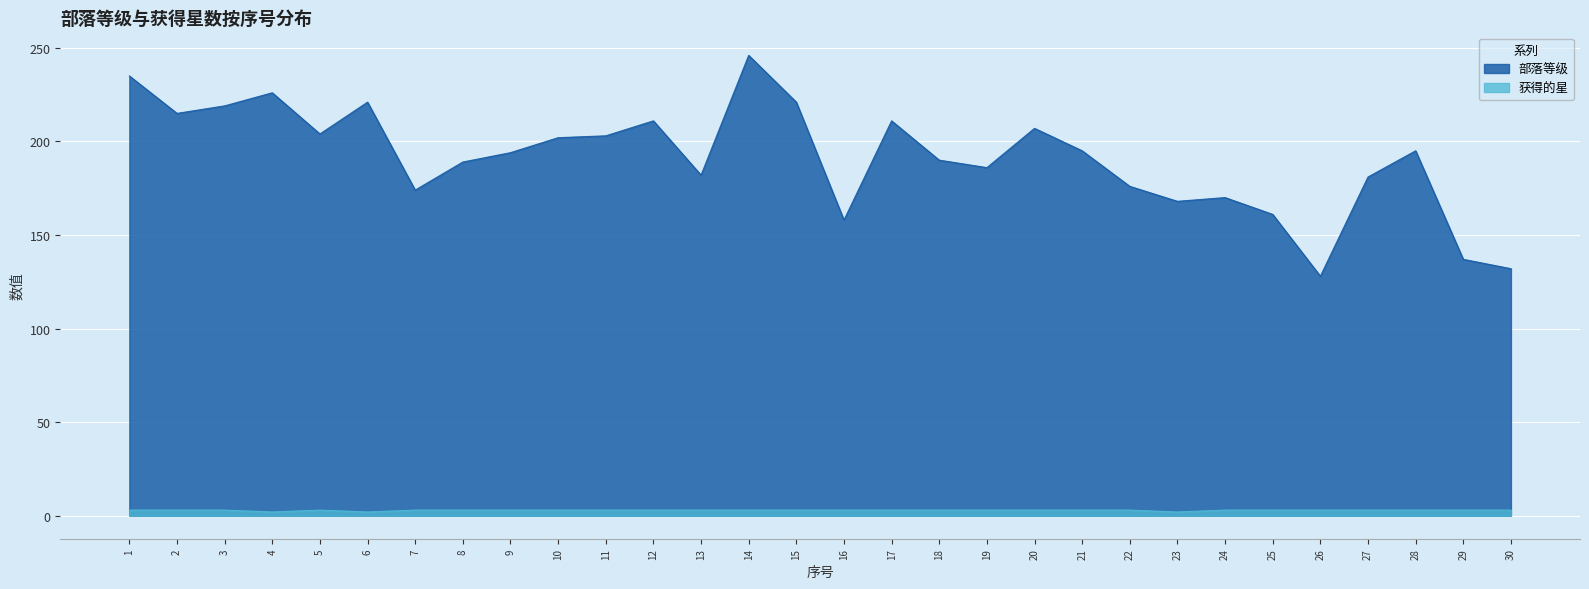

True or false: 获得的星 and 部落等级 cross at least once.

False